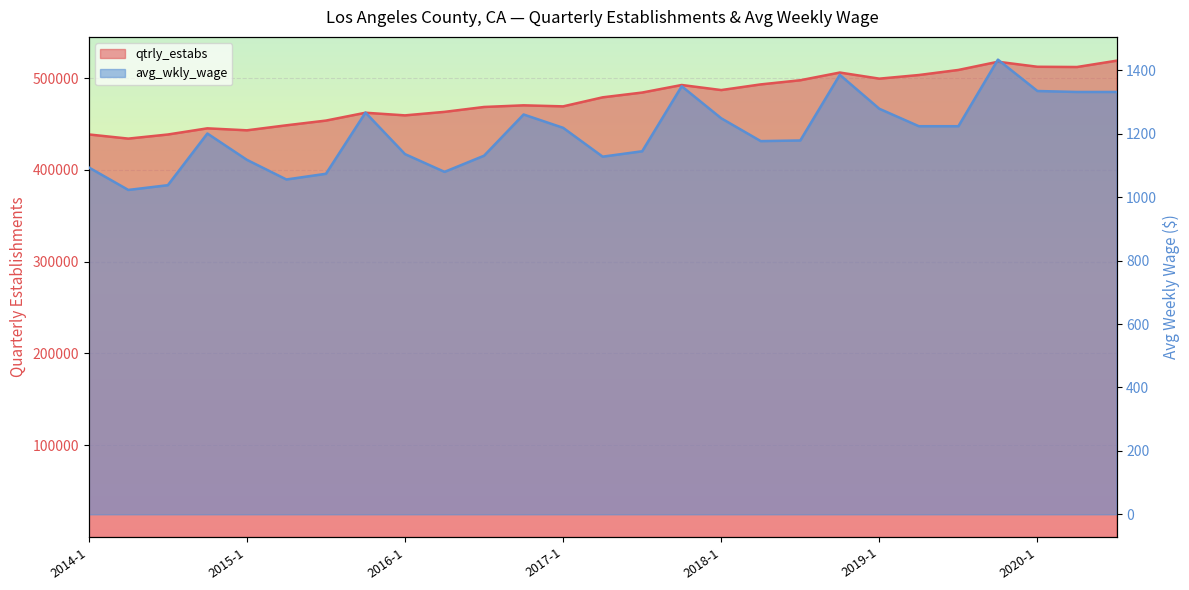

Where is qtrly_estabs nearest to the value 476476?

2017-2